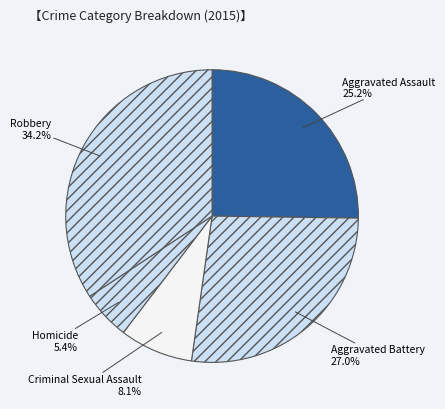

True or false: Aggravated Battery accounts for 27% of the total.

True